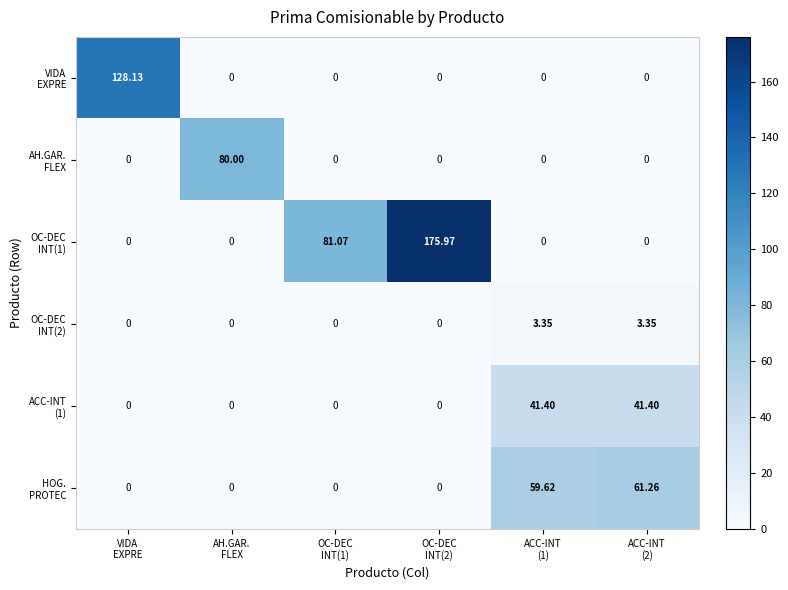

Which has a higher value, ACC-INT
(1) or ACC-INT
(2)?

ACC-INT
(1)